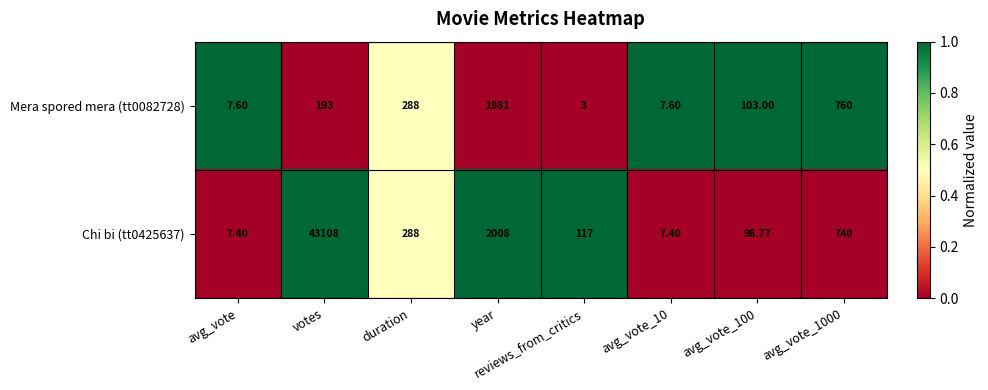

At which label is Chi bi (tt0425637) closest to 21557?

year